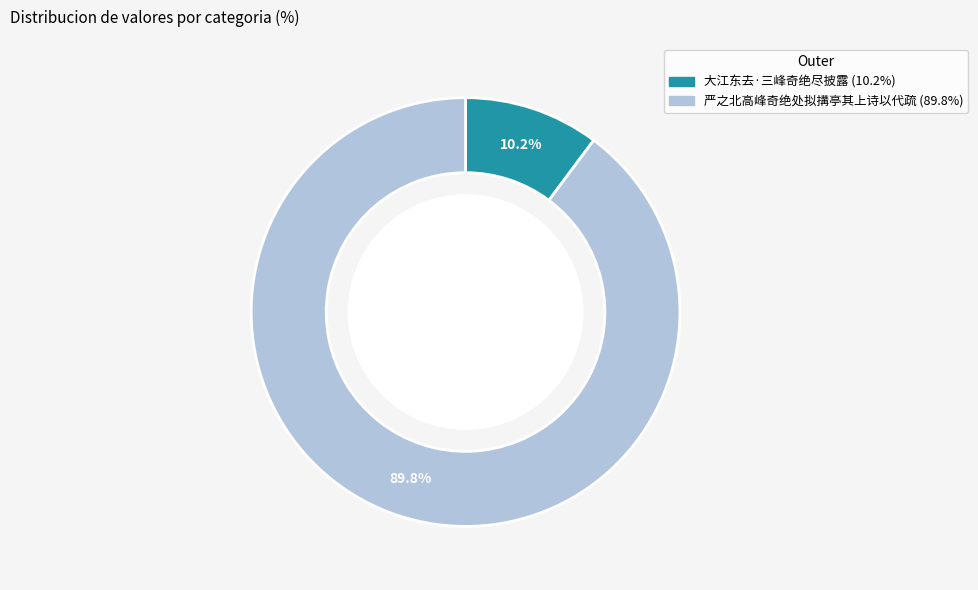

Is there any slice that represents more than half of the pie?

Yes